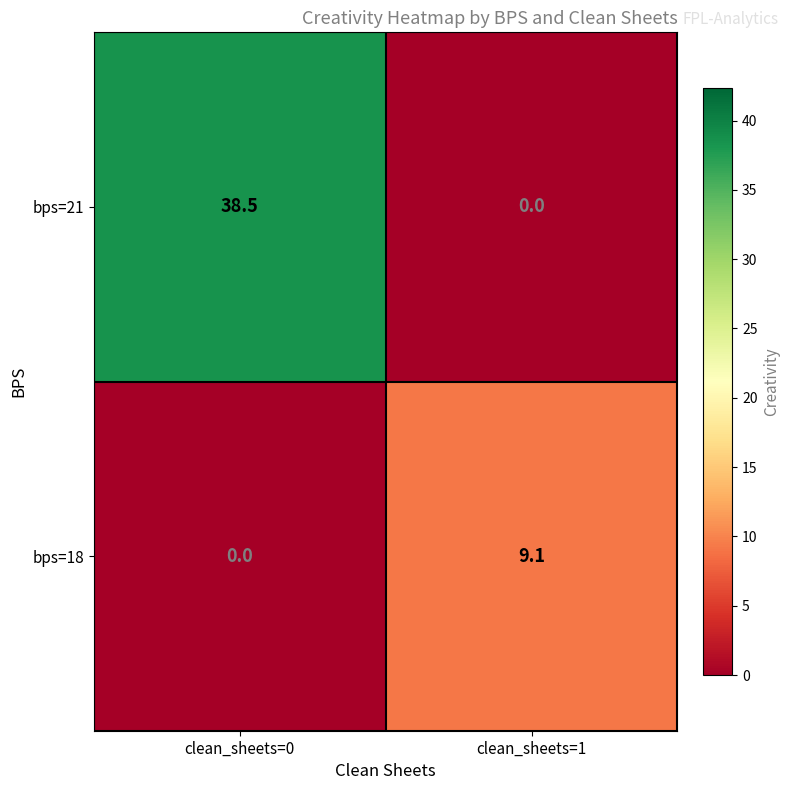

The value of bps=21 at clean_sheets=1 is 0.0. True or false?

True